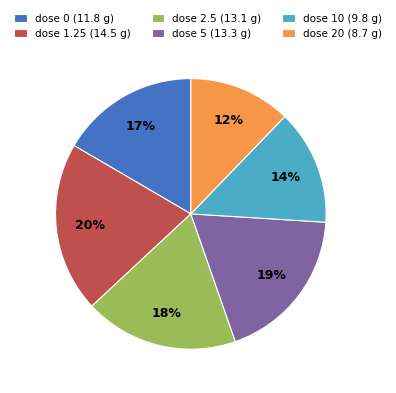

What is the smallest slice in the pie chart?

dose 20 (8.7 g)